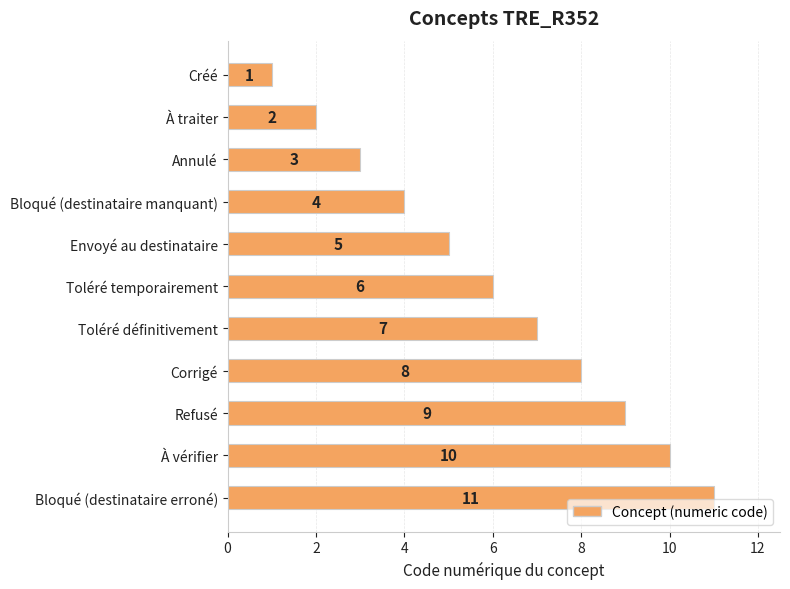

Where is the data nearest to the value 6?

Toléré temporairement